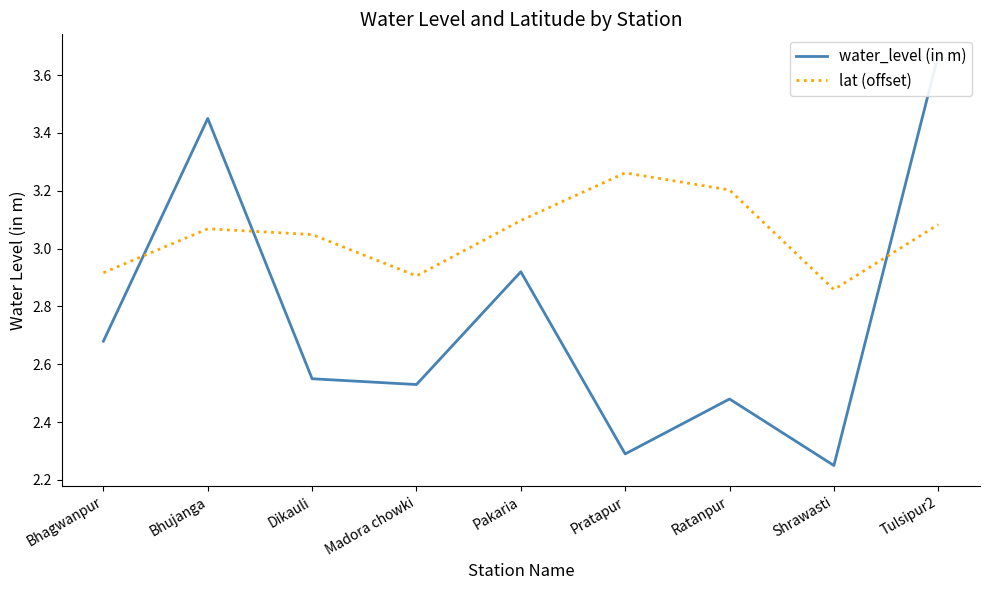

The value of lat (offset) at Tulsipur2 is 4.4. True or false?

False